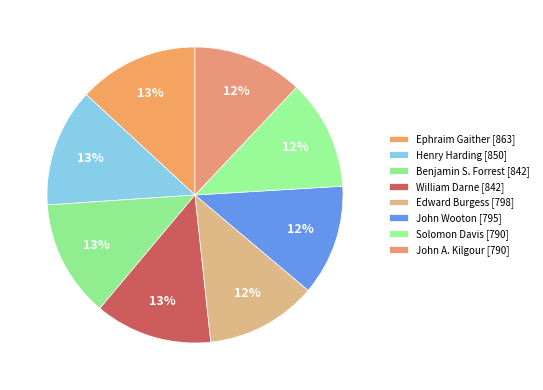

Does any single category account for the majority?

No